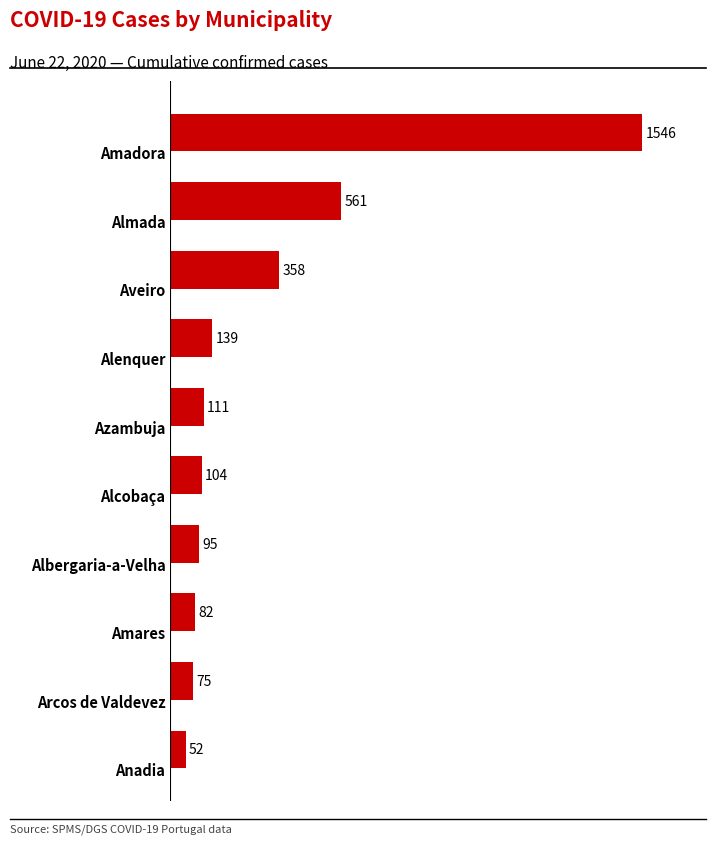

Reading top to bottom, extract all data points from this chart.

1546	561	358	139	111	104	95	82	75	52